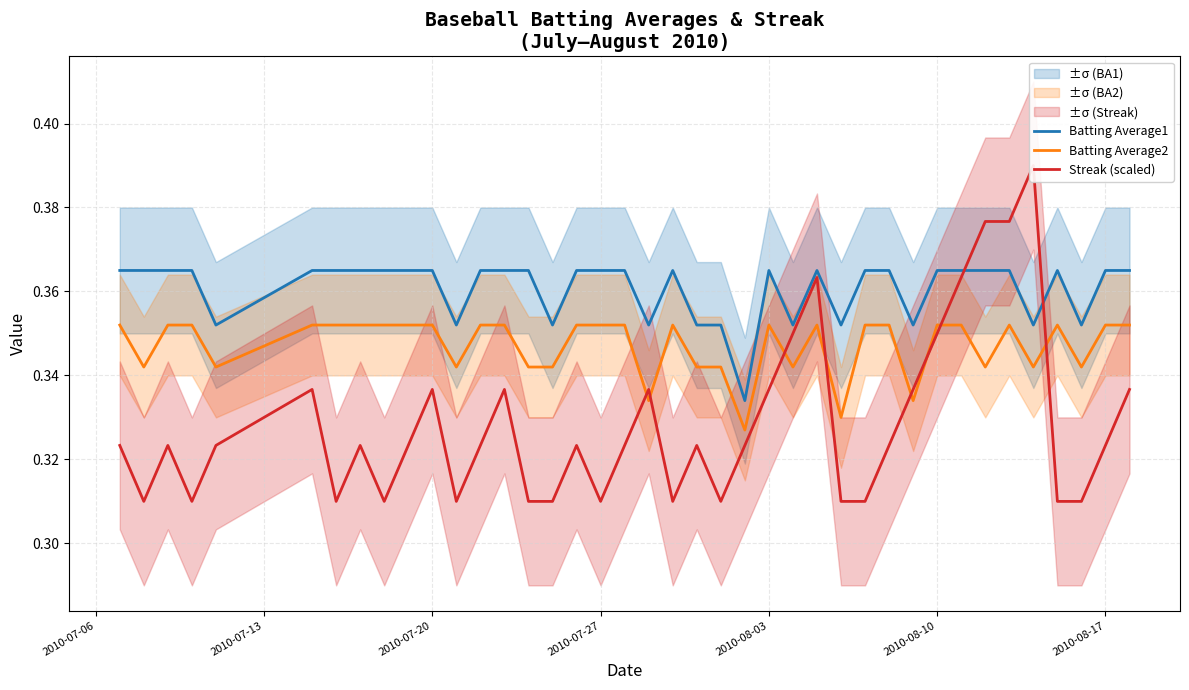

What is the sum of all Batting Average1 values?

14.4